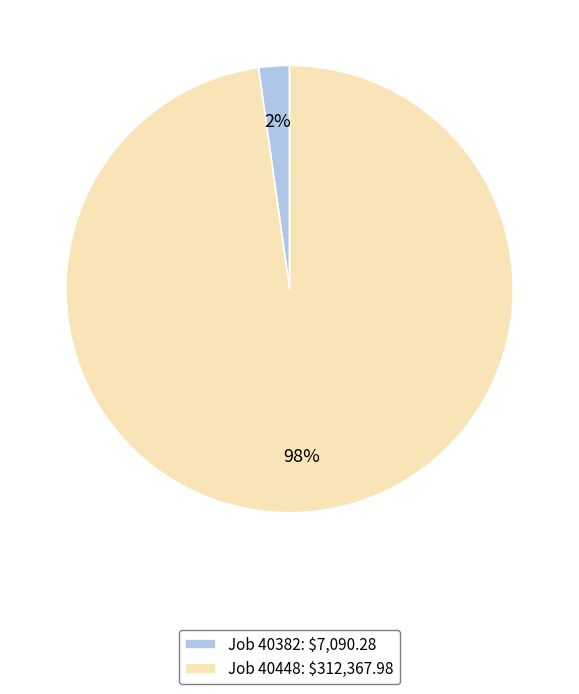

What percentage is the Job 40448: $312,367.98 slice, to the nearest percent?

98%